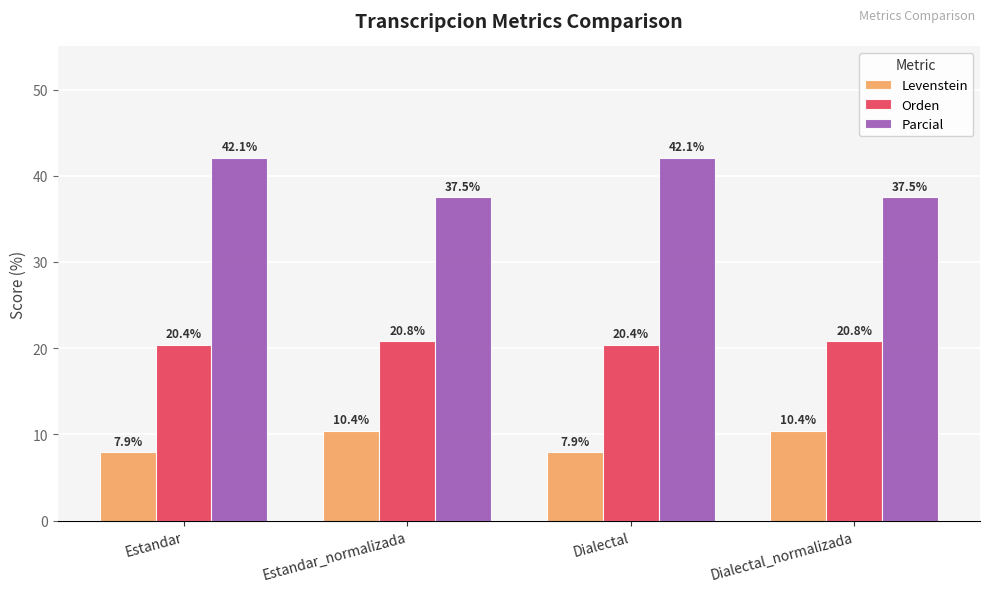

Reading left to right, extract all data points from this chart.

Levenstein: Estandar=7.9	Estandar_normalizada=10.4	Dialectal=7.9	Dialectal_normalizada=10.4
Orden: Estandar=20.4	Estandar_normalizada=20.8	Dialectal=20.4	Dialectal_normalizada=20.8
Parcial: Estandar=42.1	Estandar_normalizada=37.5	Dialectal=42.1	Dialectal_normalizada=37.5